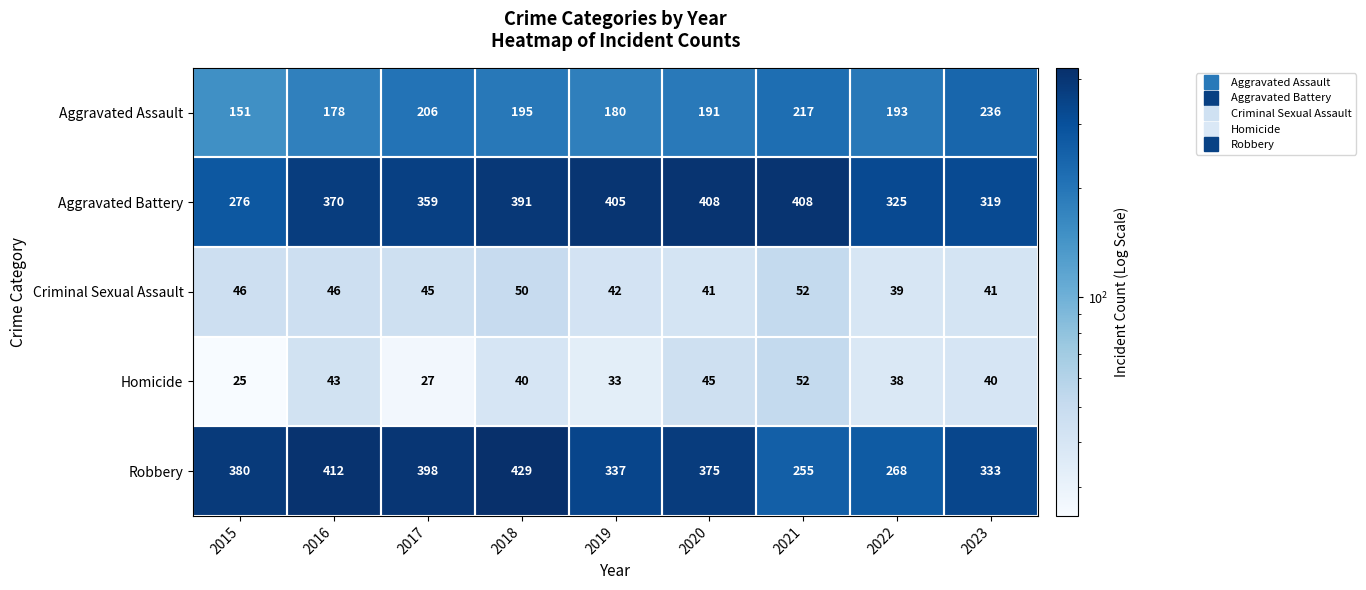

What value does the Robbery series have at 2017?

398